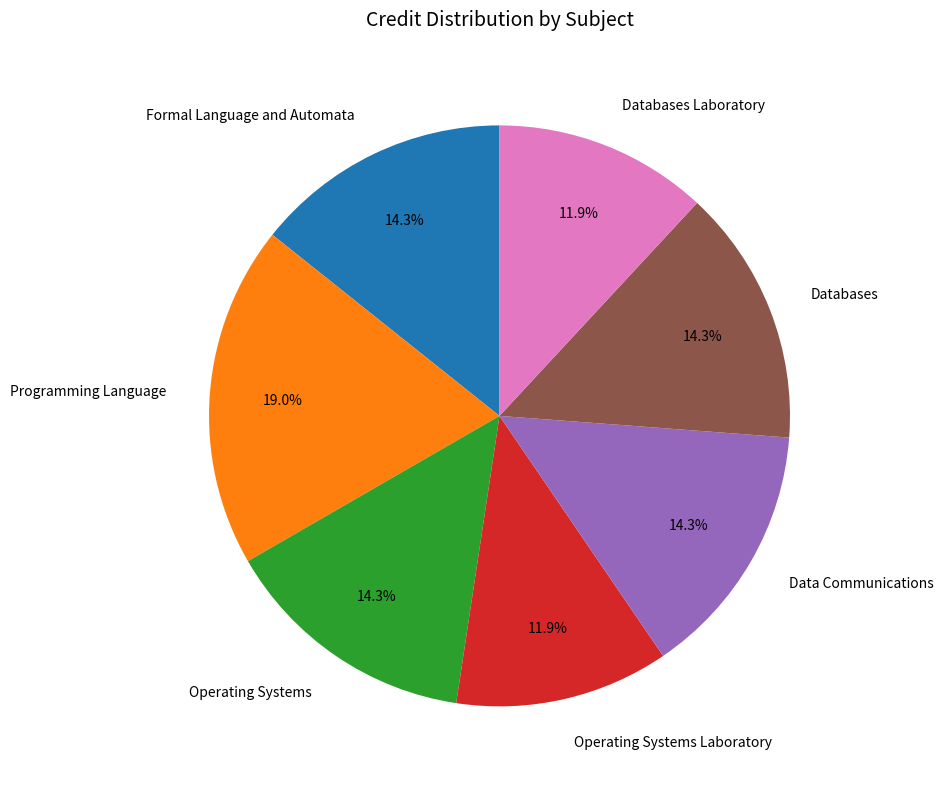

Is it true that Formal Language and Automata is 4% of the pie?

False